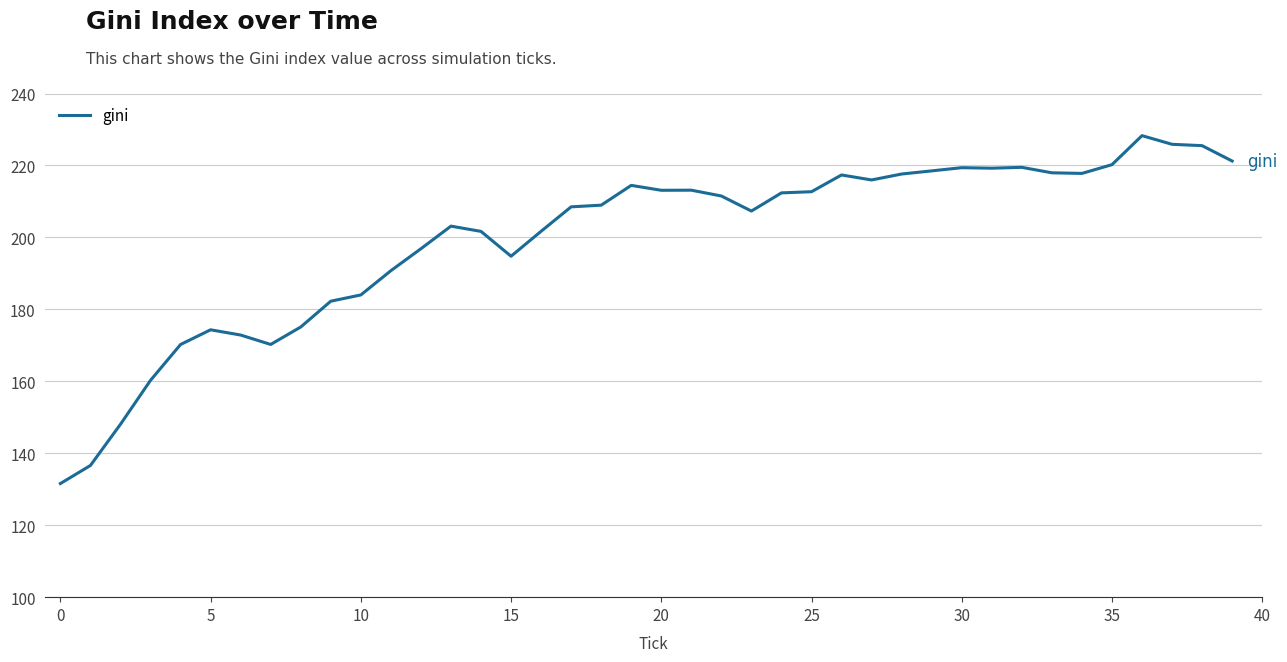

How many series are shown in this chart?

1